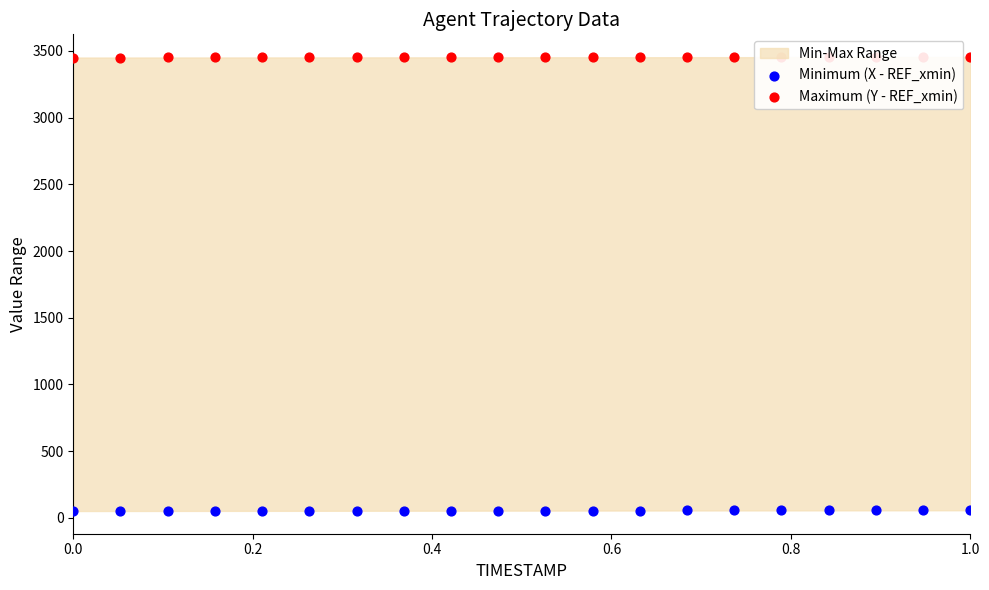

Which series has the widest spread of Y values?

Minimum (X - REF_xmin)